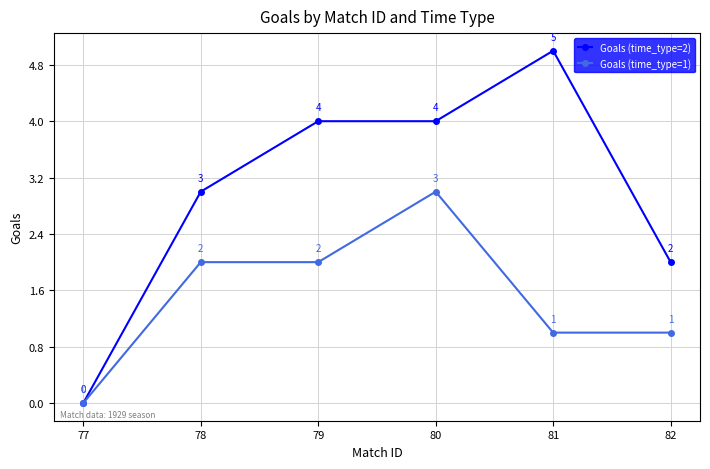

What are all the series names shown in the legend?

Goals (time_type=2), Goals (time_type=1)